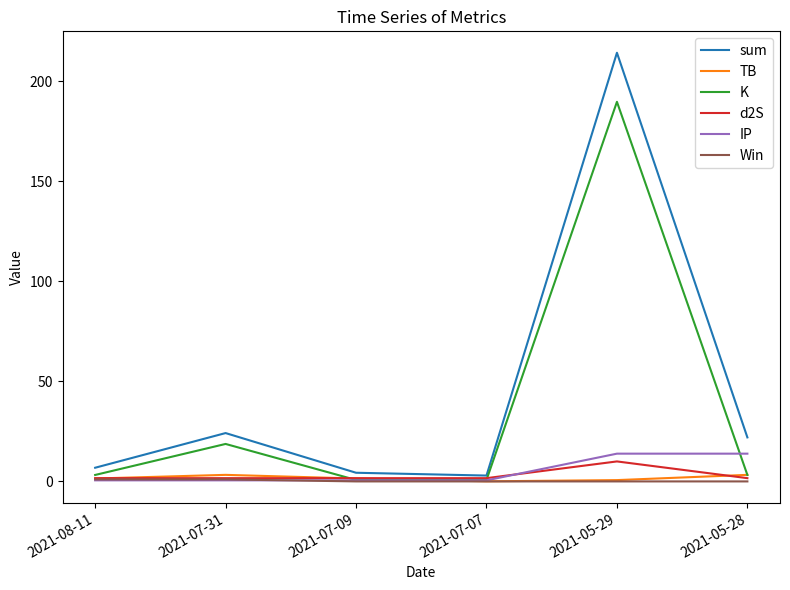

What is the highest value of the TB series?

3.3